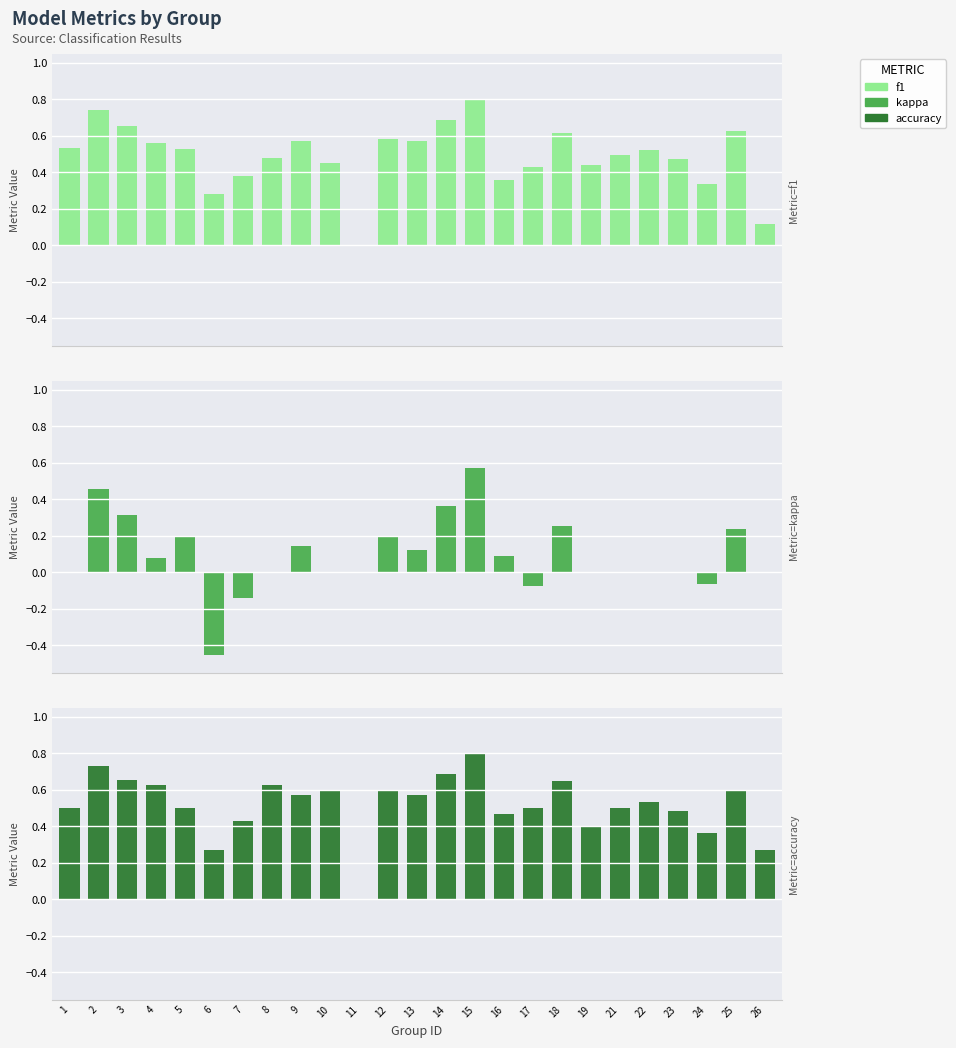

What is the sum of the accuracy values at 2 and 11?

0.7